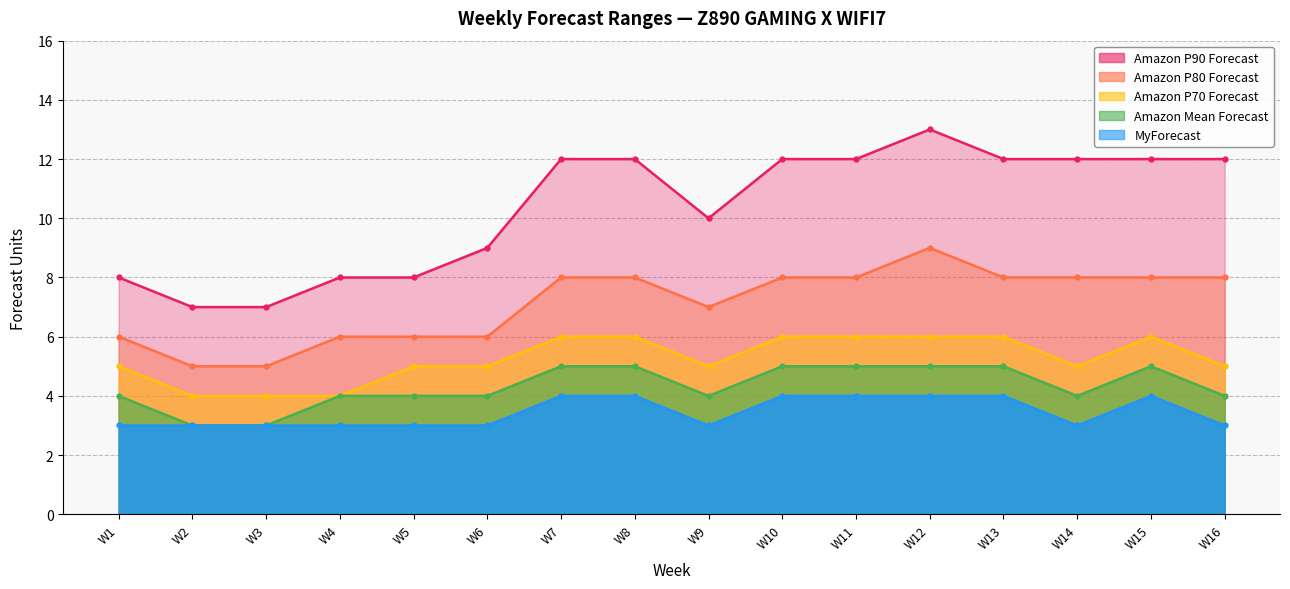

What is the greatest value displayed?

13